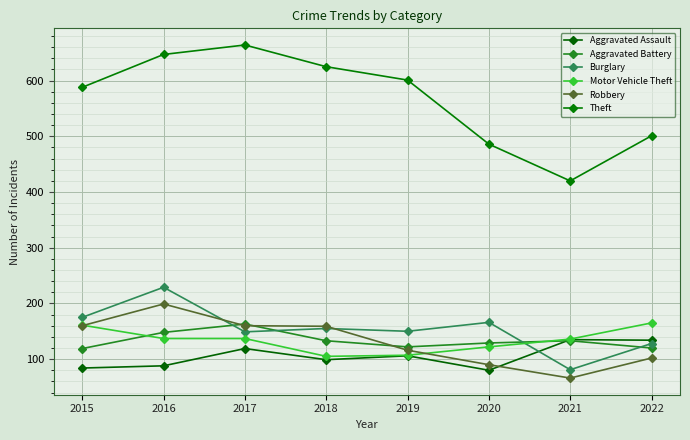

What is the value of the Burglary point at the 4th from the left?

155